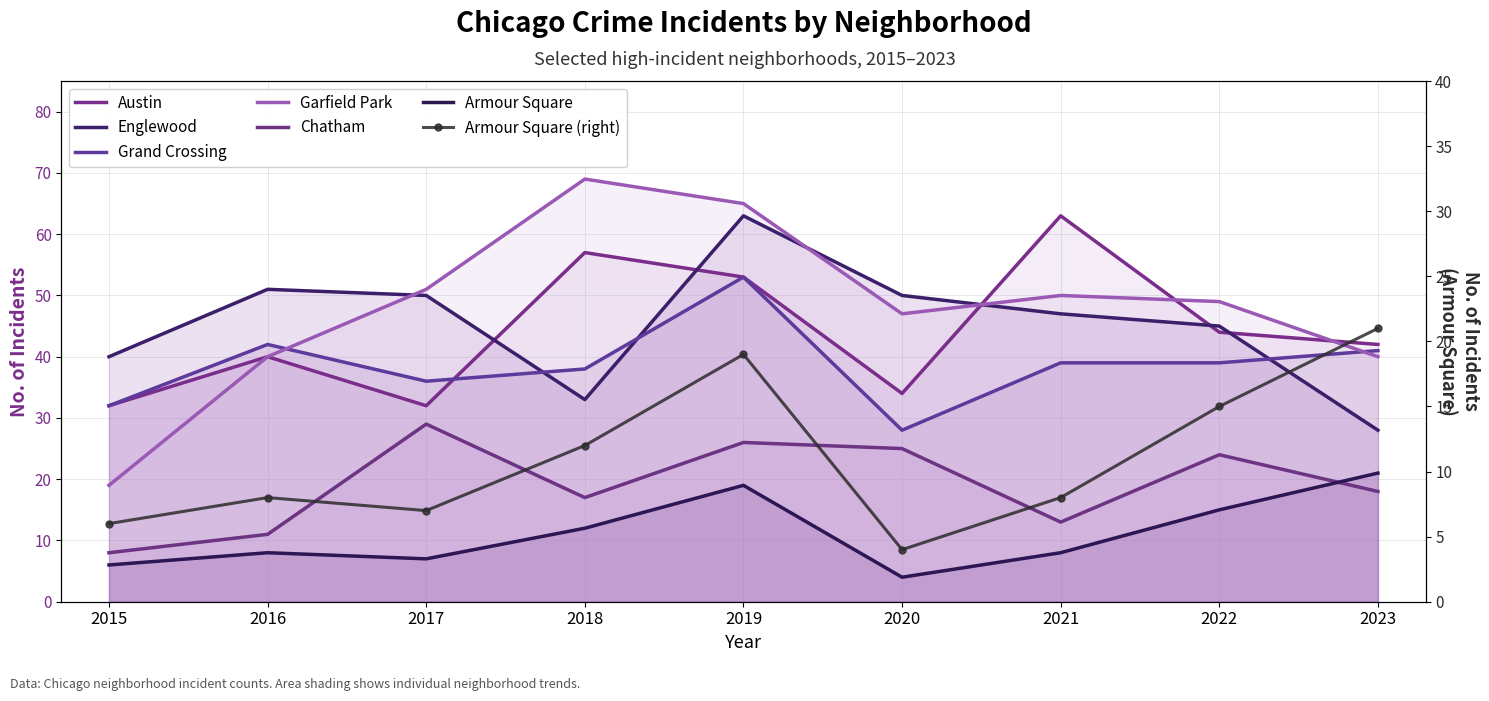

Is the value of Armour Square at 2021 greater than the value of Garfield Park at 2023?

No